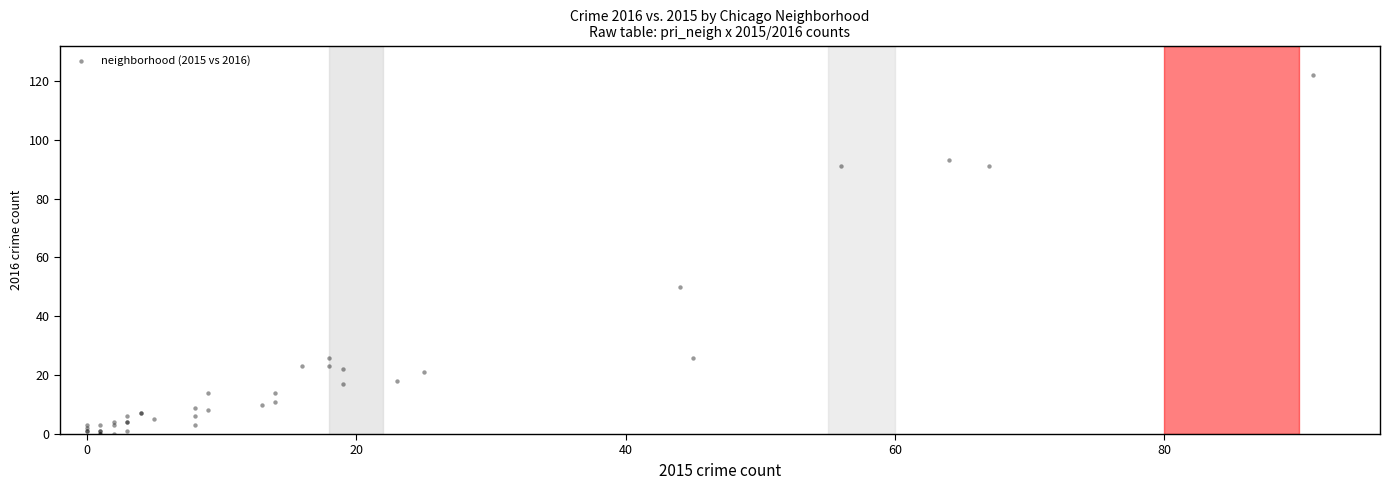

What Y value in the scatter plot is closest to 61?

50